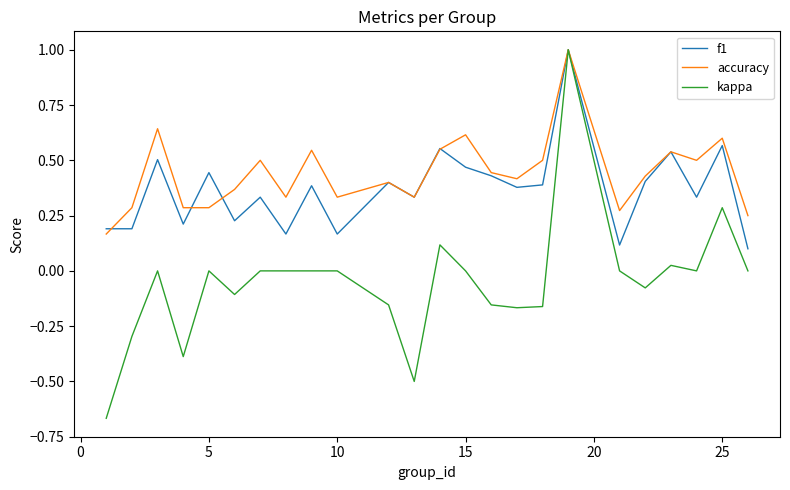

Which series has the widest spread of values?

kappa